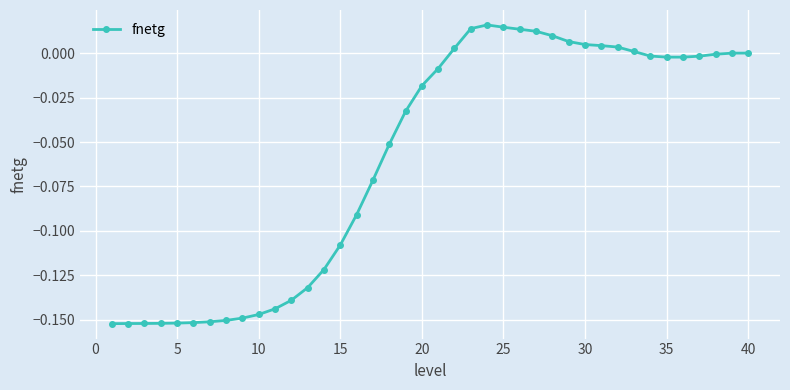

True or false: the data has more than 0 interior local peaks.

True